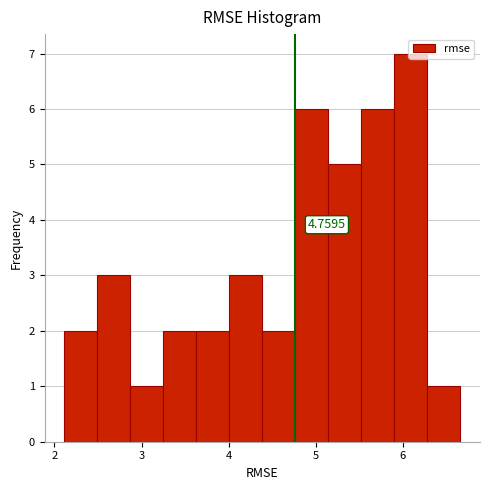

Around what value on the x-axis is the tallest bar? Give the approximate position of its centre, as read against the axis.

6.1